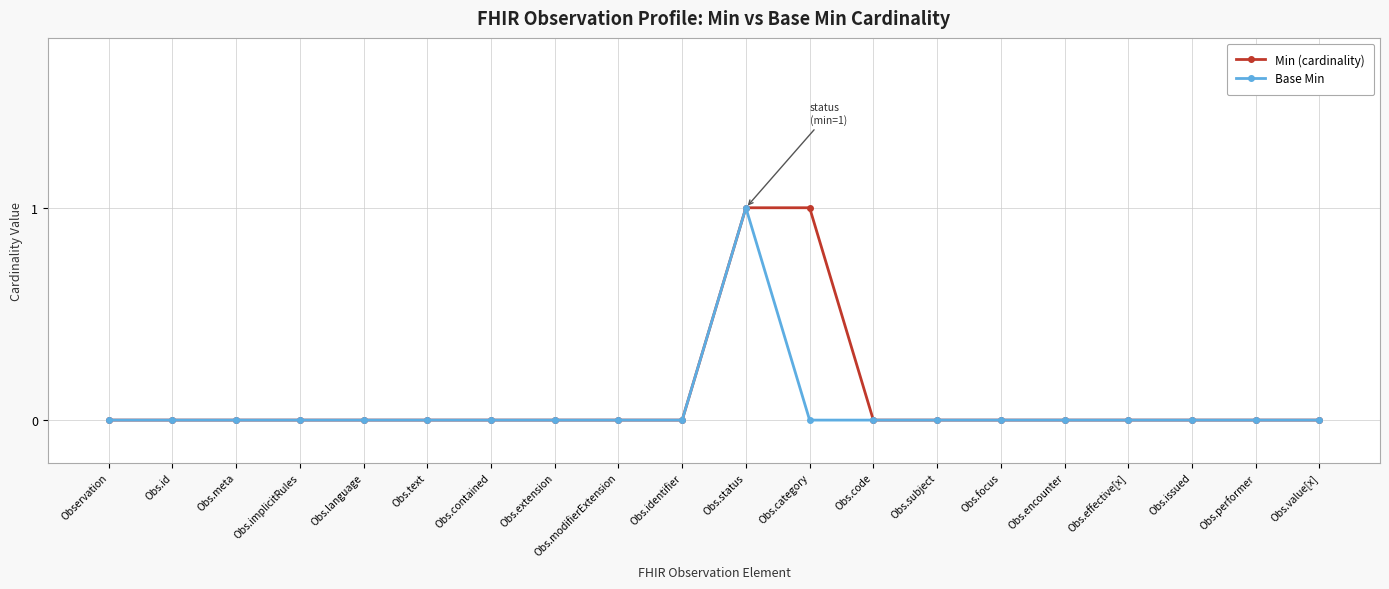

Which category has the highest value in the Base Min series?

Obs.status